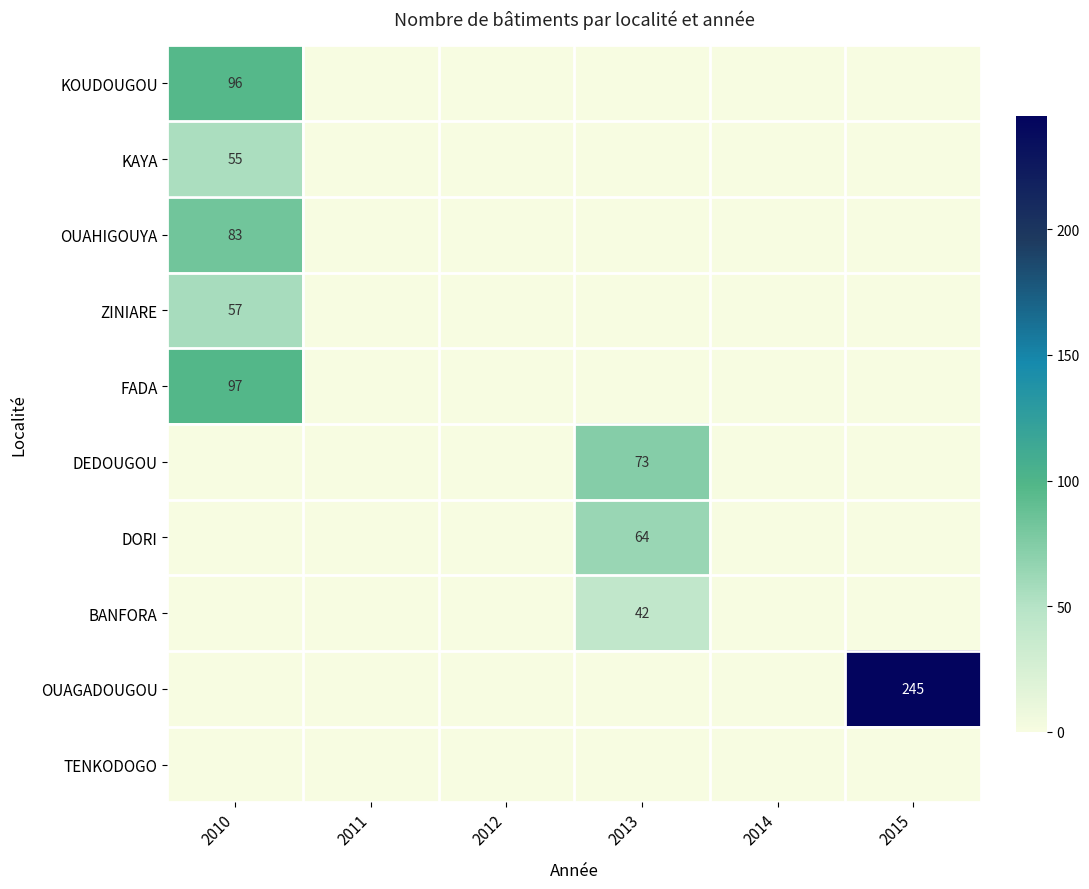

Which series has the largest range (max minus min)?

OUAGADOUGOU